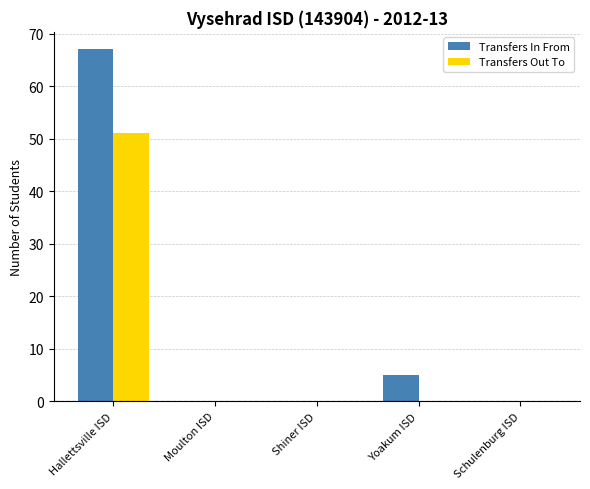

Are the bars horizontal?

No